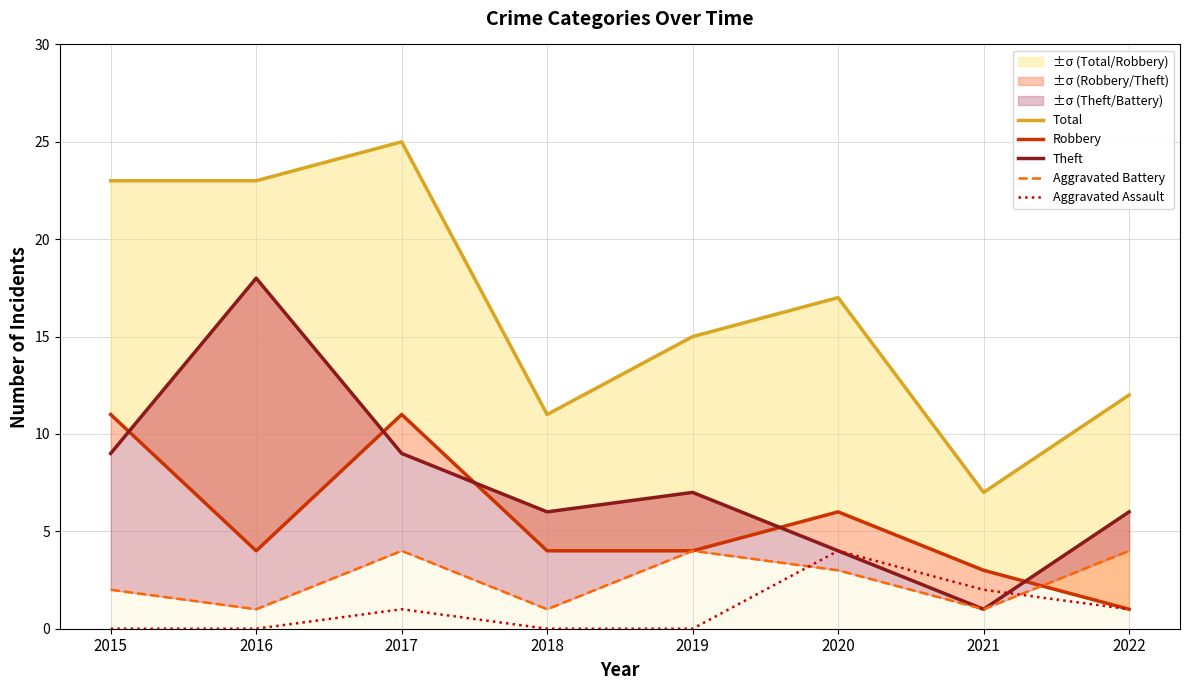

Rank the series by their maximum value, from highest to lowest.

Total, Theft, Robbery, Aggravated Battery, Aggravated Assault